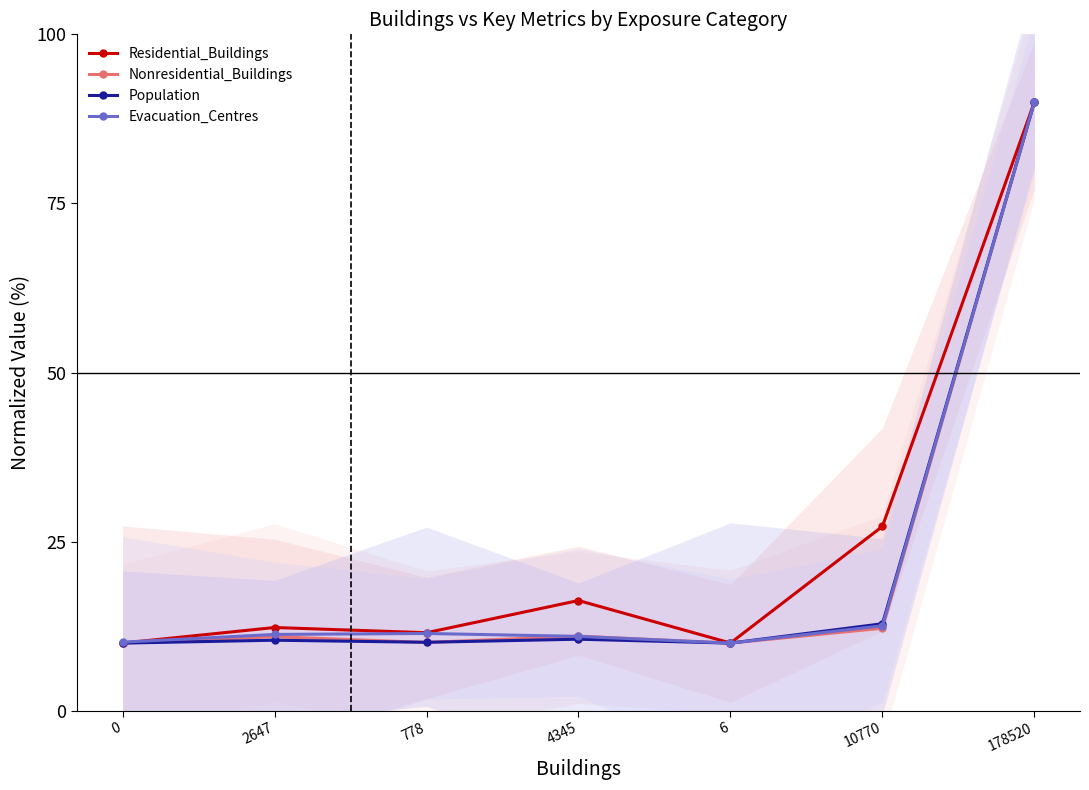

Reading left to right, transcribe all the data shown in this chart.

Residential_Buildings: 0=10.0	2647=12.3	778=11.5	4345=16.3	6=10.0	10770=27.3	178520=90.0
Nonresidential_Buildings: 0=10.0	2647=10.9	778=10.1	4345=11.0	6=10.0	10770=12.2	178520=90.0
Population: 0=10.0	2647=10.4	778=10.1	4345=10.6	6=10.0	10770=12.9	178520=90.0
Evacuation_Centres: 0=10.1	2647=11.3	778=11.4	4345=11.0	6=10.0	10770=12.6	178520=90.0